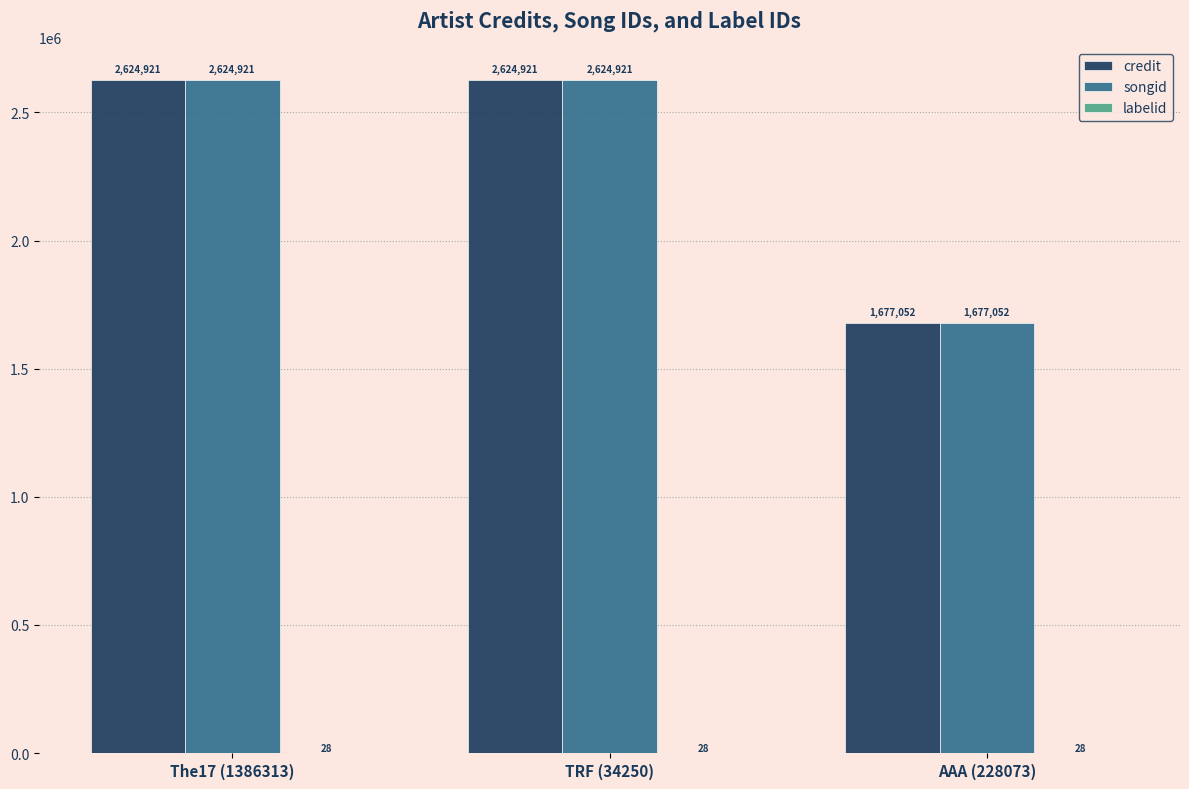

The value of credit at The17 (1386313) is 532999. True or false?

False